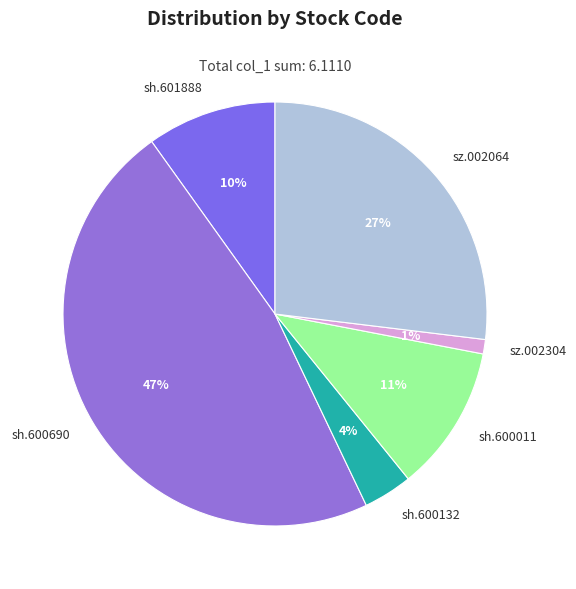

Does any single category account for the majority?

No